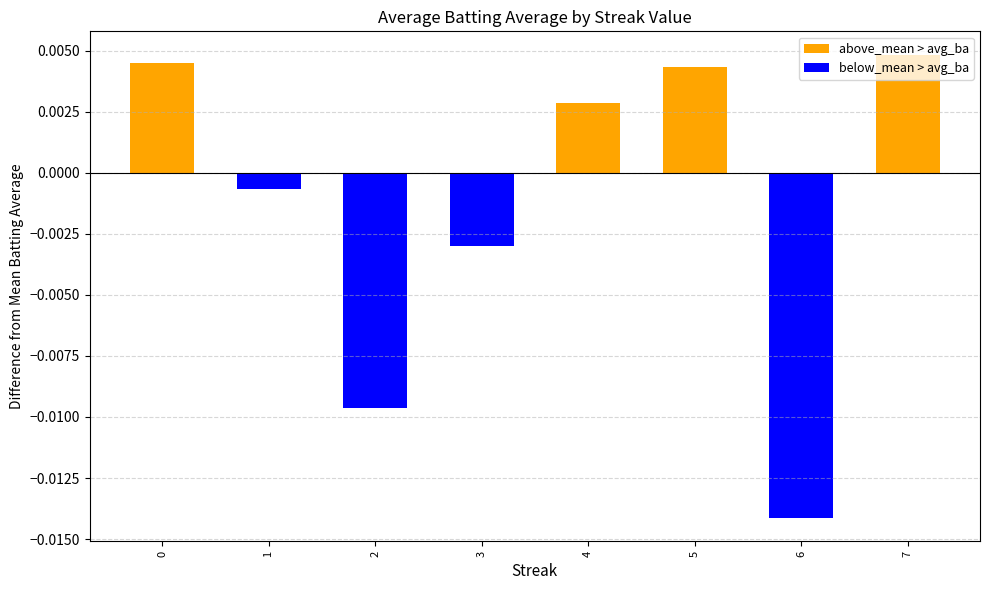

At how many categories does at least one series exceed 0?

4